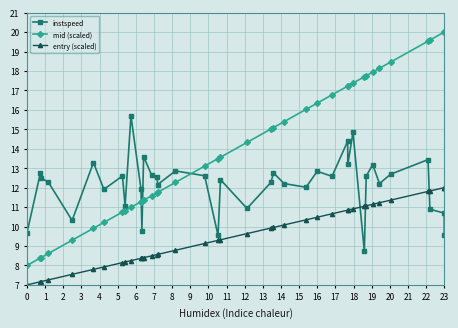

What is the value of the instspeed point at the 26th from the left?

12.8